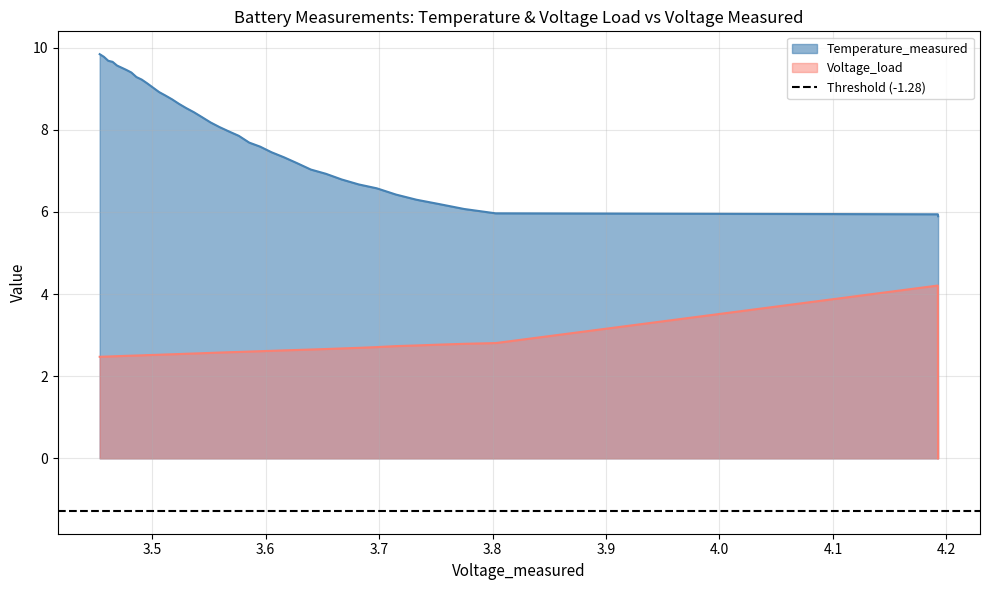

True or false: Voltage_load and Temperature_measured cross at least once.

False